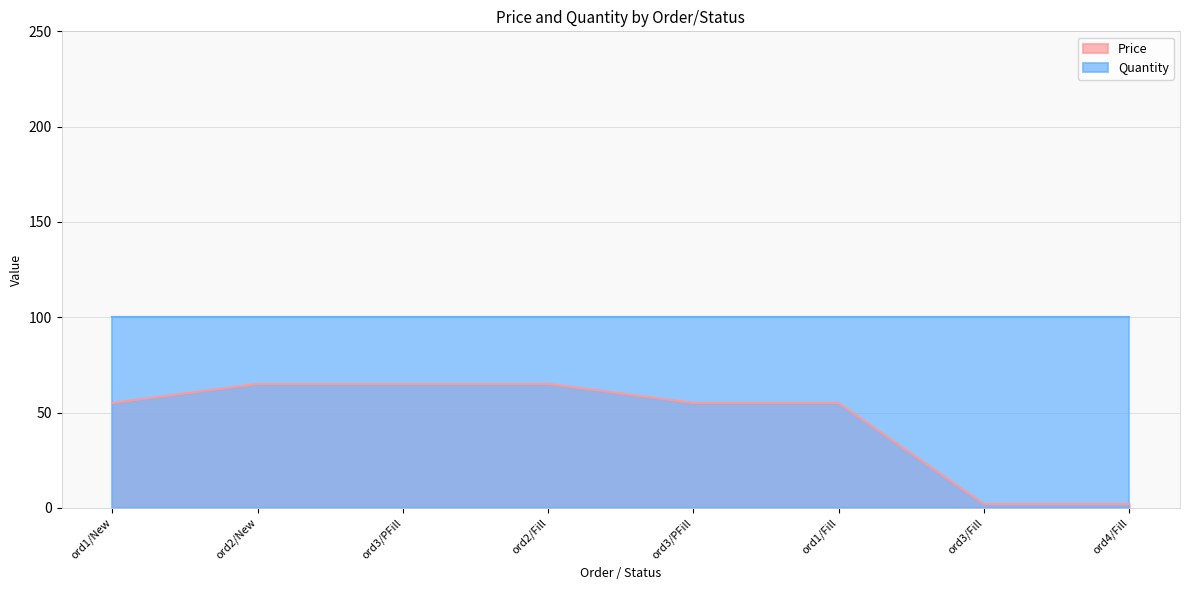

Which category has the highest value across all series?

ord2/New